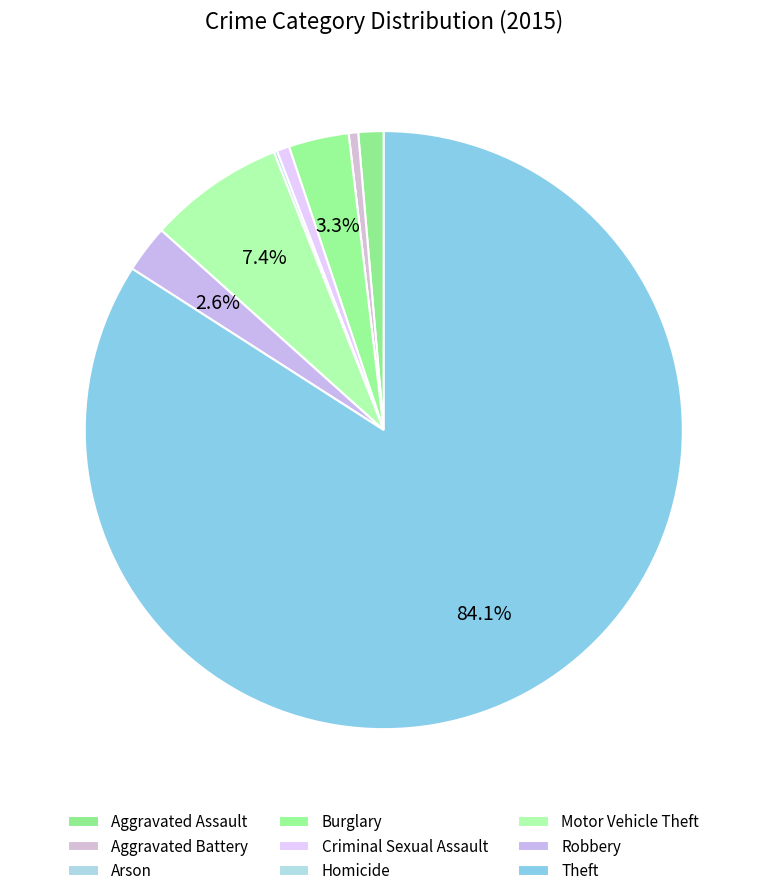

Is there any slice that represents more than half of the pie?

Yes